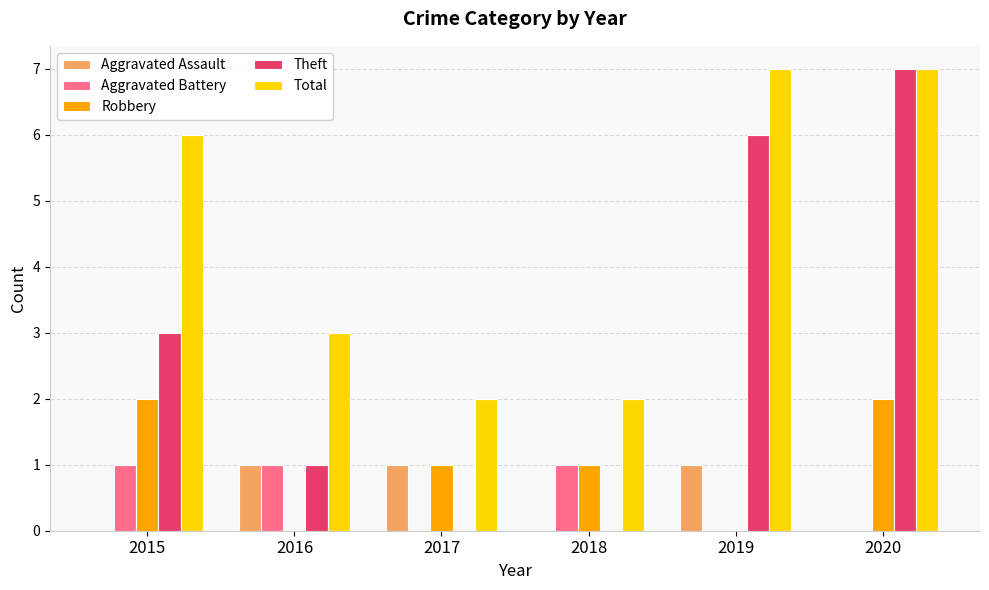

The value of Total at 2018 is 2. True or false?

True